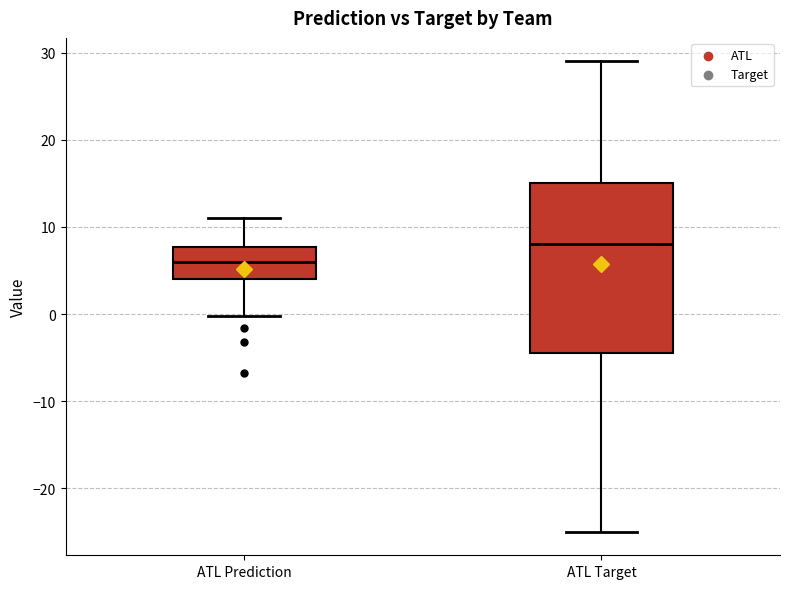

Which box's median line is the highest?

ATL Target